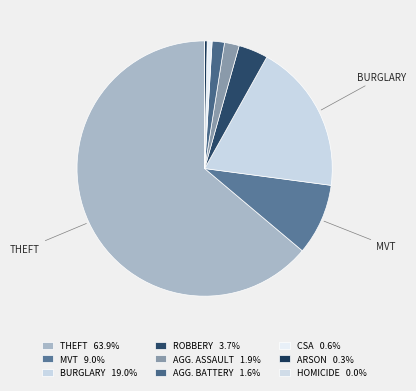

How many slices are in this pie chart?

9